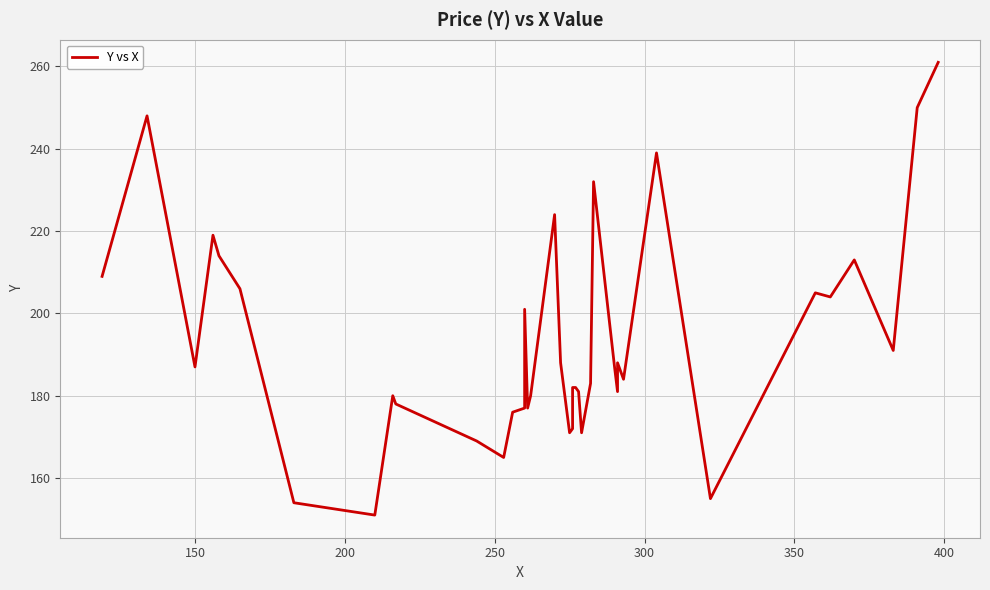

What is the difference between the second highest and minimum values?

99